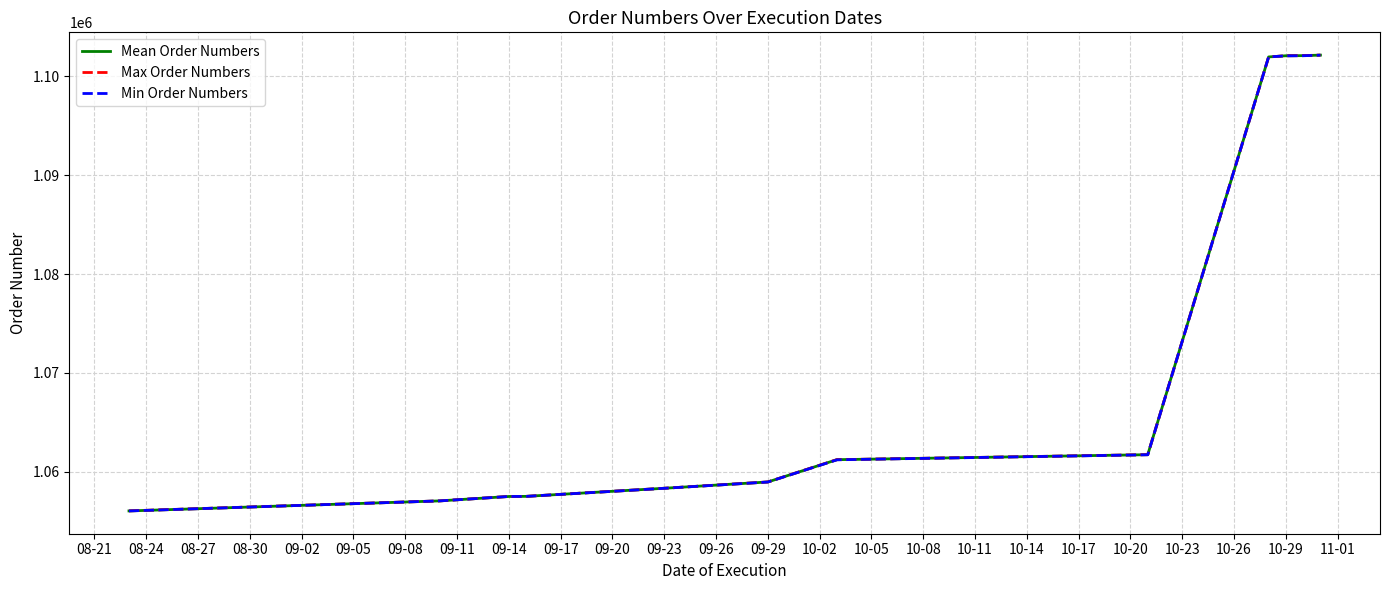

Rank the series by their average value, from lowest to highest.

Min Order Numbers, Mean Order Numbers, Max Order Numbers